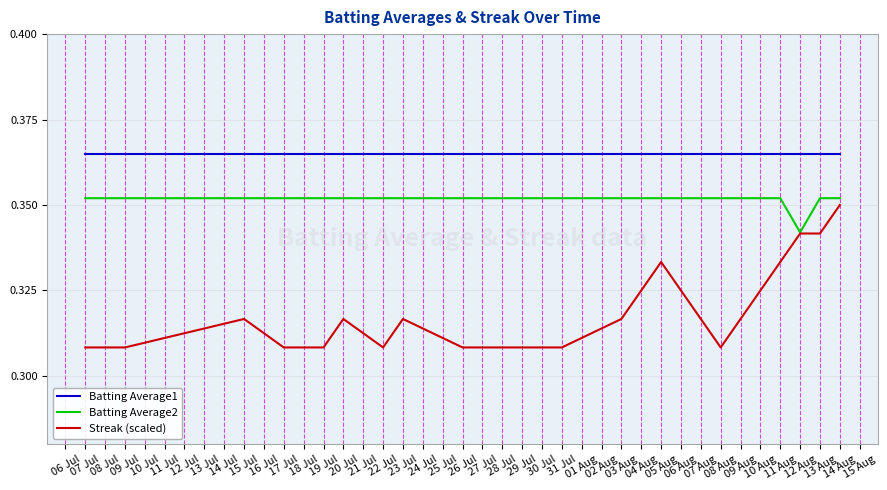

List the series in order of their peak value, lowest first.

Streak (scaled), Batting Average2, Batting Average1